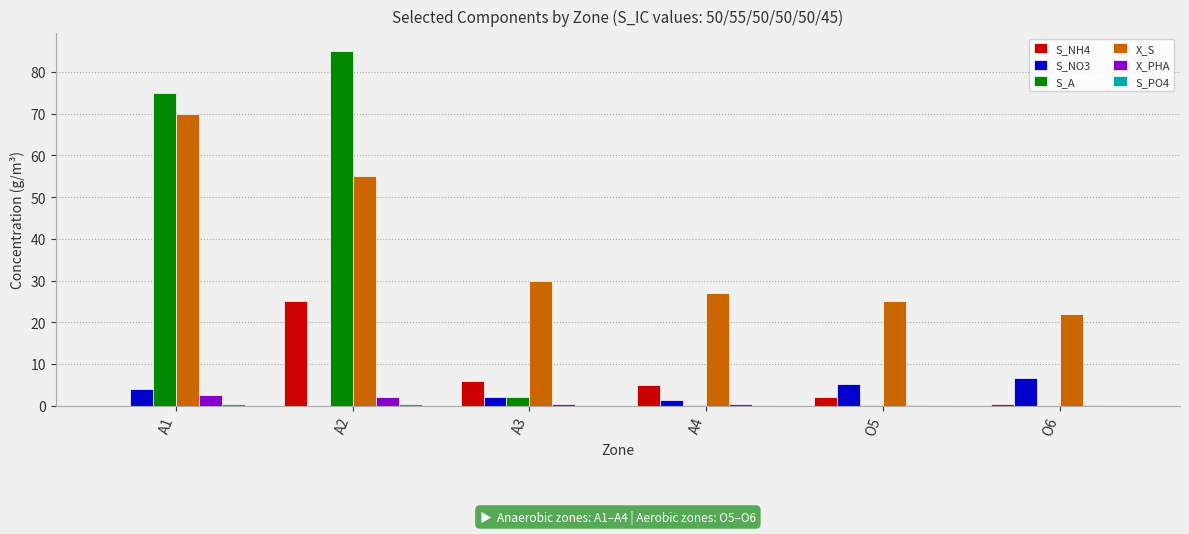

Is the value of X_S at A1 greater than the value of S_NH4 at O5?

Yes